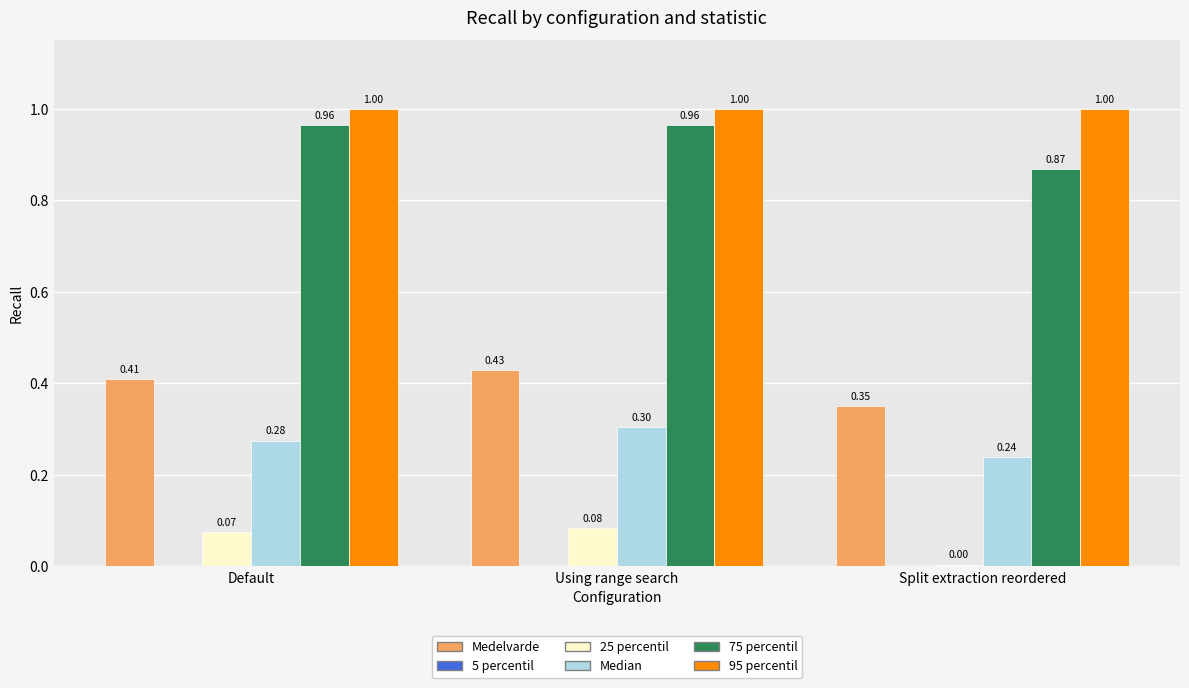

Which series has the widest spread of values?

75 percentil